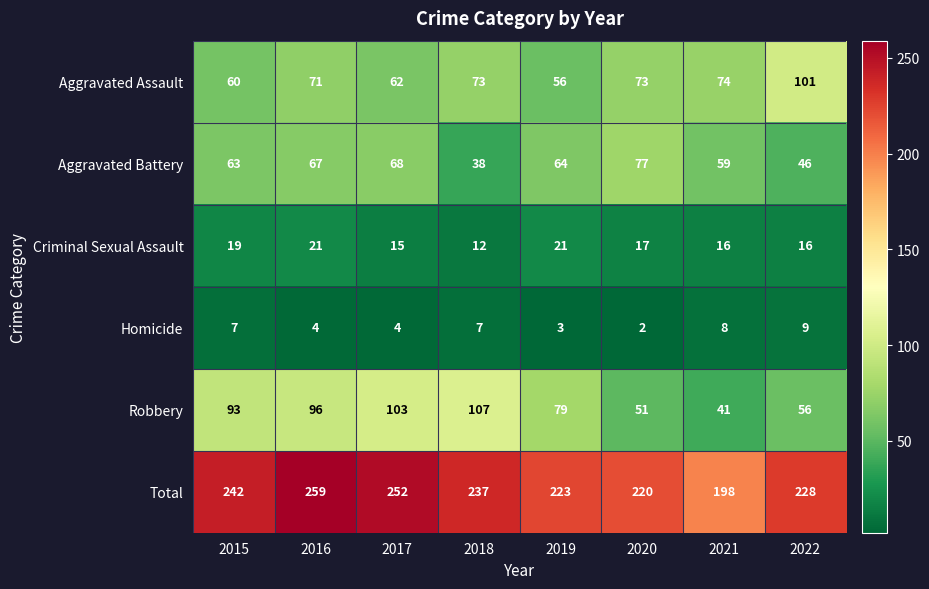

Count the Homicide values in the range 4 to 8.

5